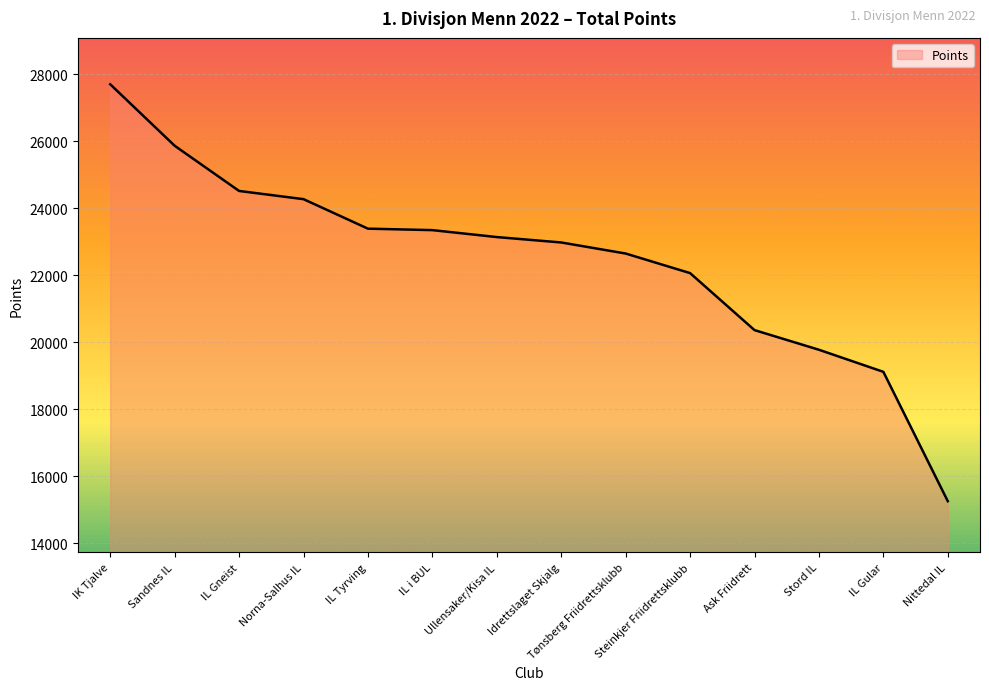

True or false: the data shows 19774 at Stord IL.

True